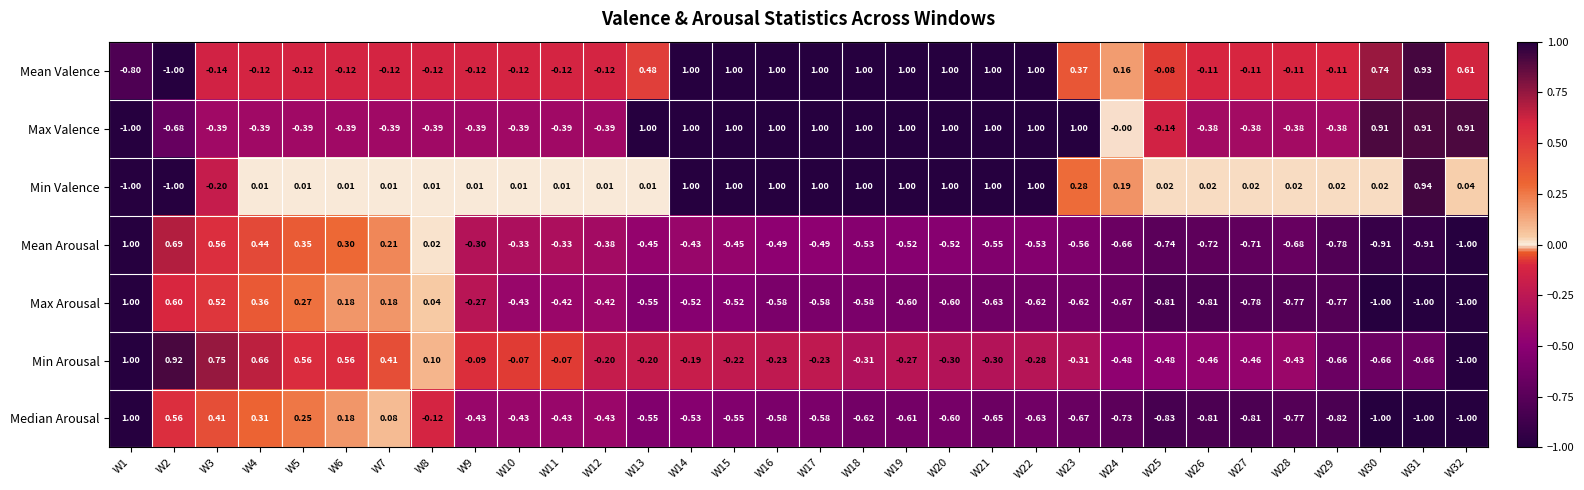

Which series changed the most between W23 and W25?

Max Valence